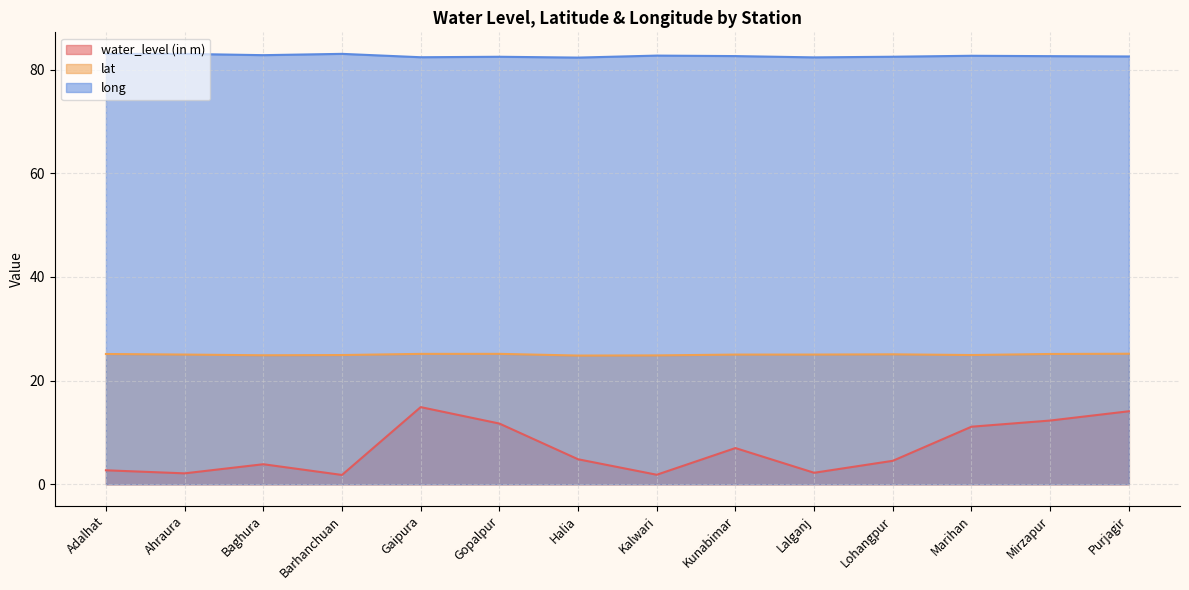

Which series has the largest range (max minus min)?

water_level (in m)